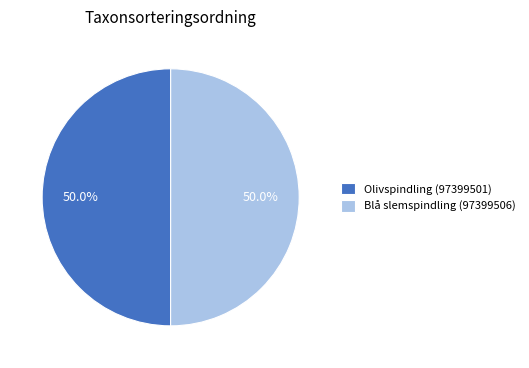

What is the ratio of the value at Olivspindling (97399501) to the value at Blå slemspindling (97399506)?

1.0